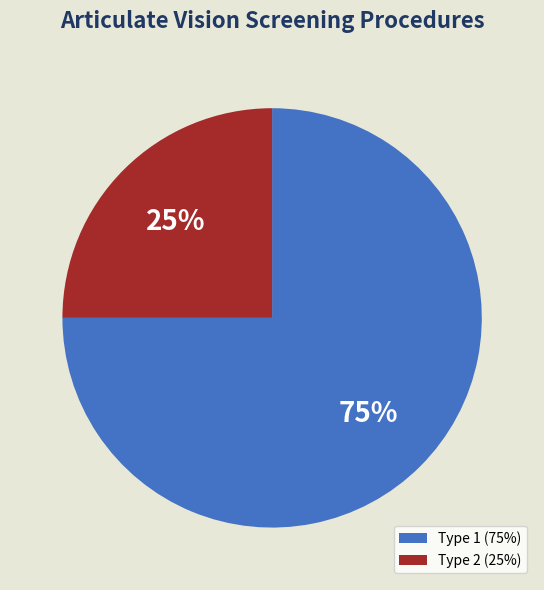

Approximately how many times larger is the value at Type 1 compared to Type 2?

3.0